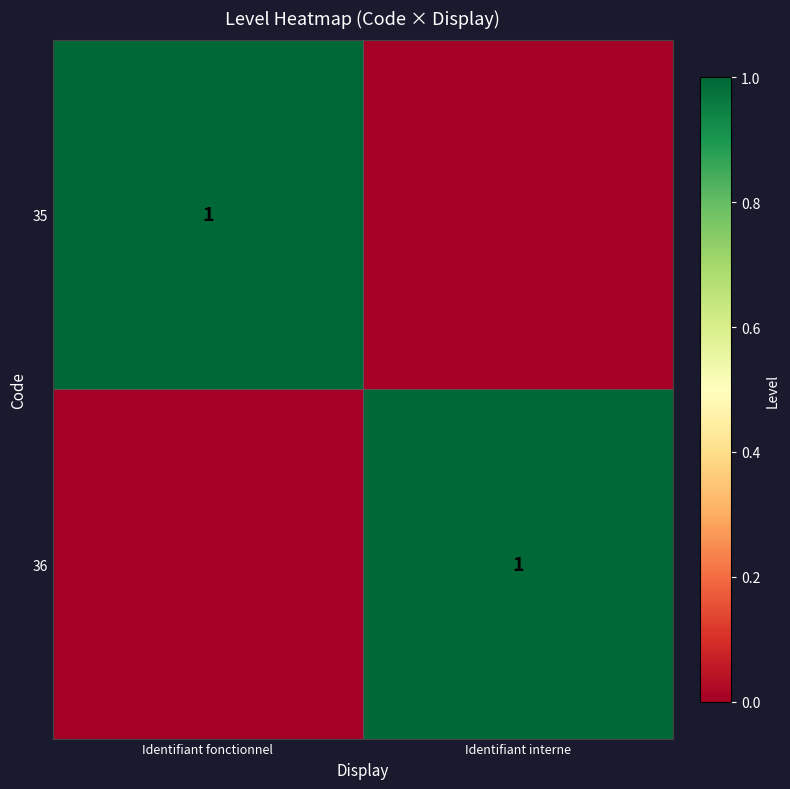

The value of 36 at Identifiant interne is 1. True or false?

True